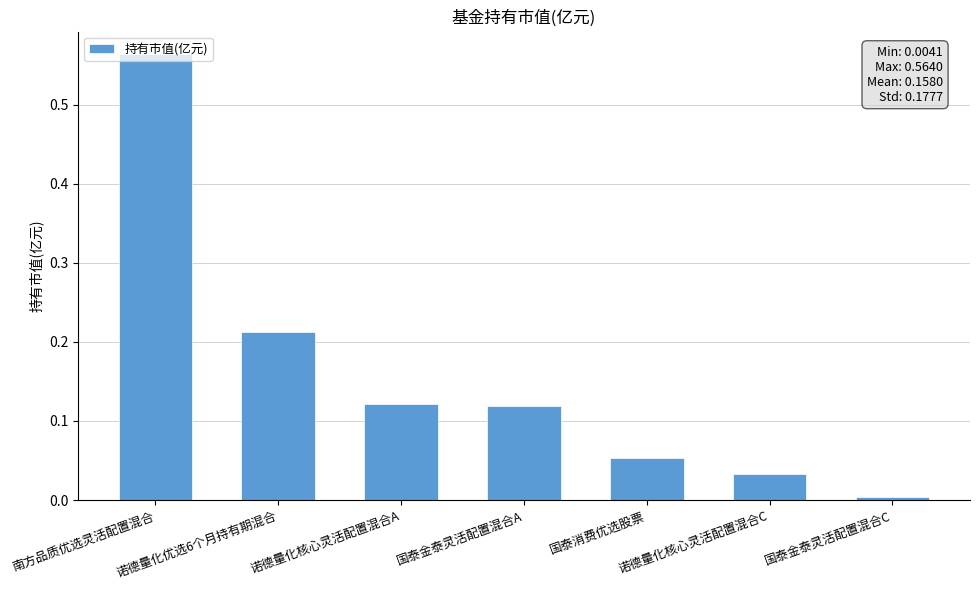

Is it true that the value at 诺德量化核心灵活配置混合C is 0.0?

True